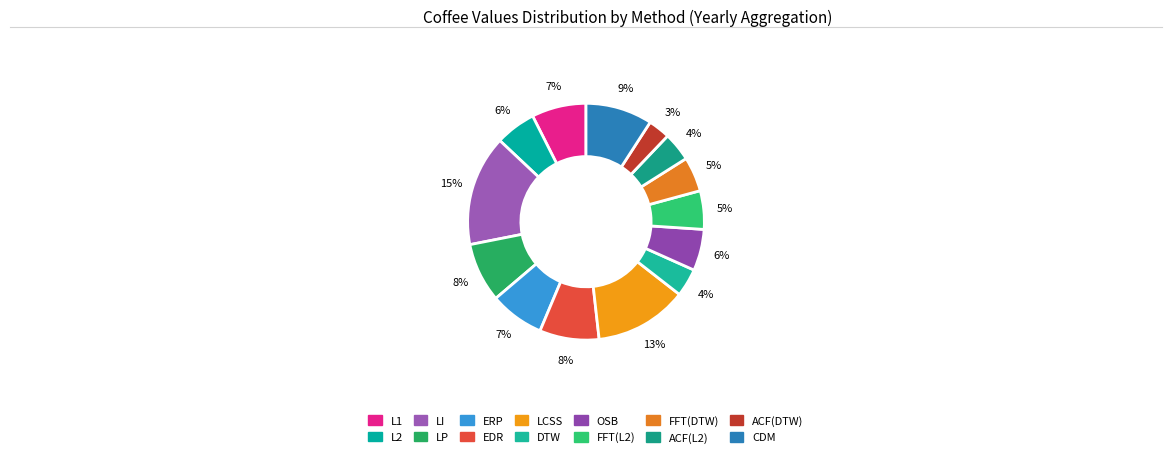

To the nearest percent, what portion does LI represent?

15%